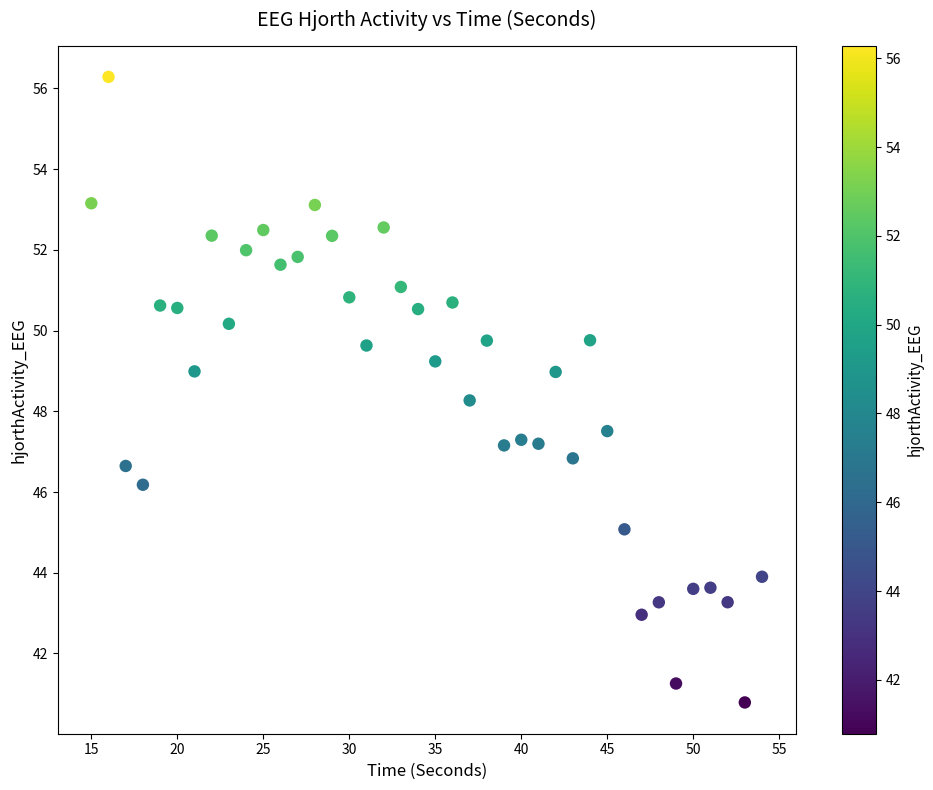

What is the range of Y values (max minus min)?

15.5